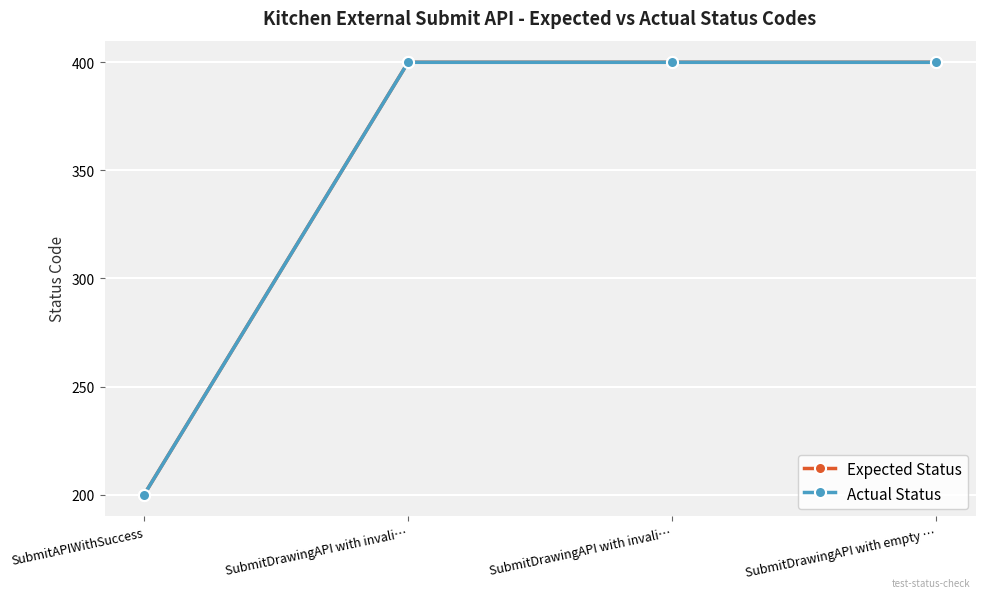

Does the chart have visible grid lines?

Yes